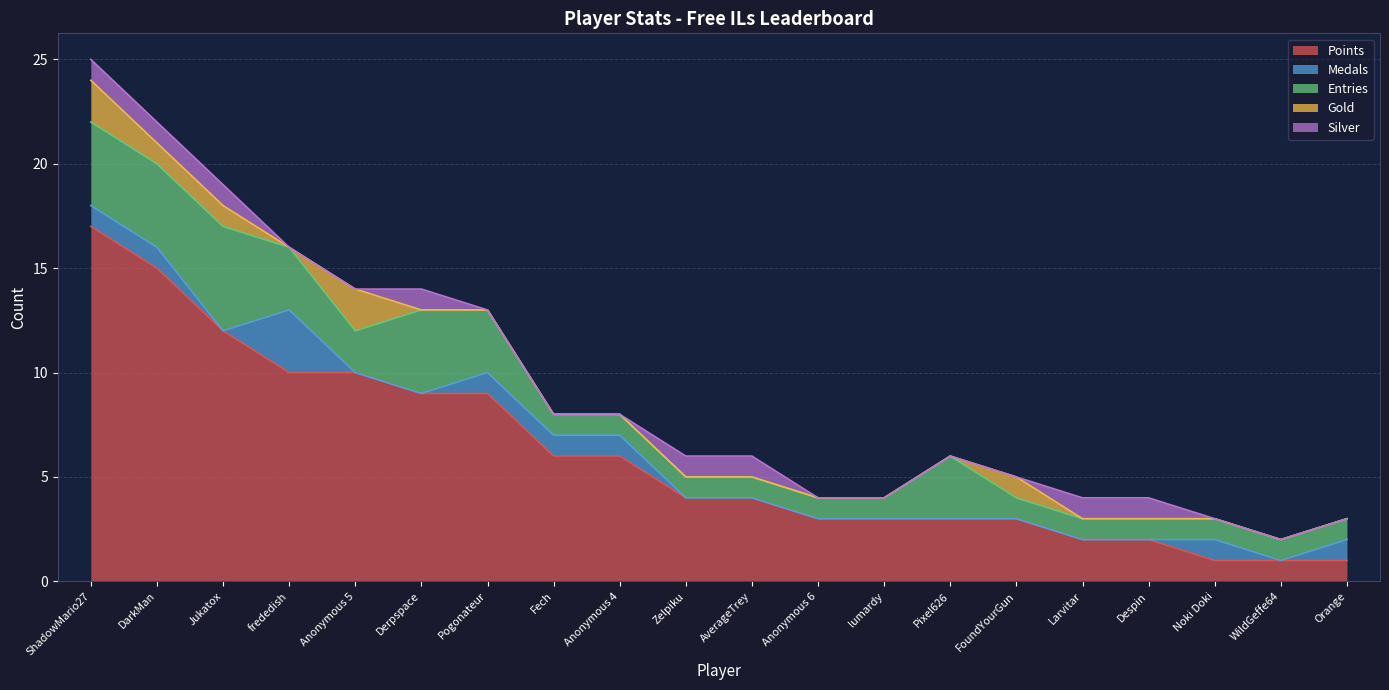

At which category is the sum across all series the highest?

ShadowMario27